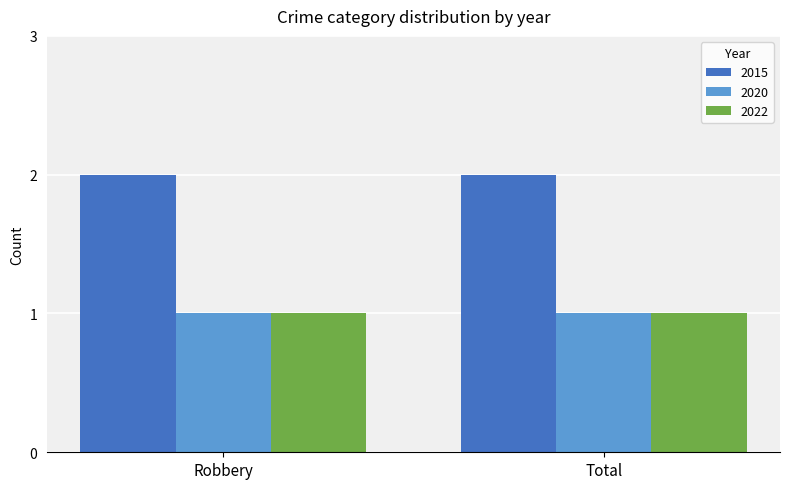

Count the number of categories in the chart.

2